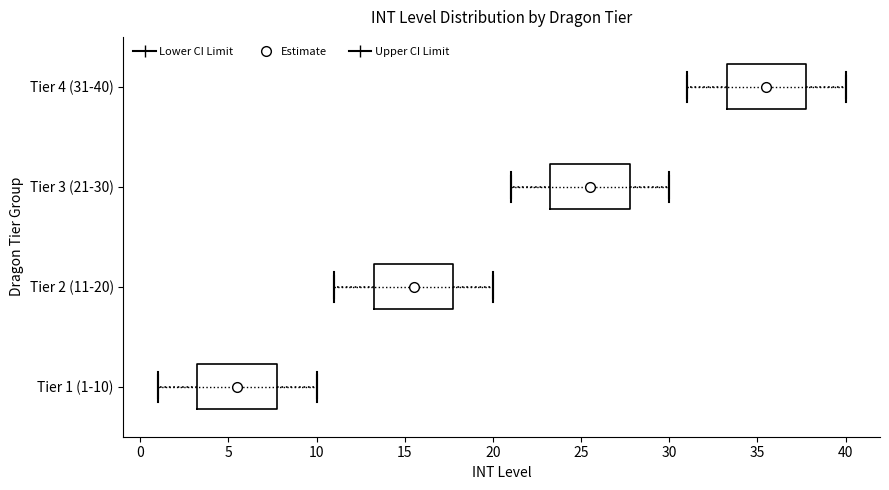

Reading bottom to top, read every box against the x-axis: the position of its median line, the range the box covers, and the ends of its whiskers. The values are not printed on the chart, so give them approximately, as read against the axis.

Tier 1 (1-10): median 5.5, box 3.5 to 8.0, whiskers 1.0 to 10.0
Tier 2 (11-20): median 15.5, box 13.5 to 18.0, whiskers 11.0 to 20.0
Tier 3 (21-30): median 25.5, box 23.5 to 28.0, whiskers 21.0 to 30.0
Tier 4 (31-40): median 35.5, box 33.5 to 38.0, whiskers 31.0 to 40.0